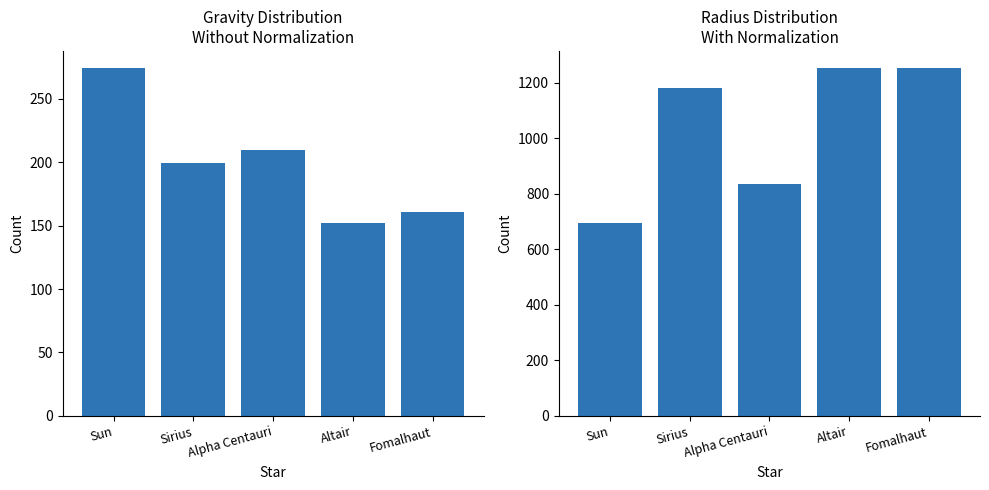

How many data points in Radius are above 1182?

3